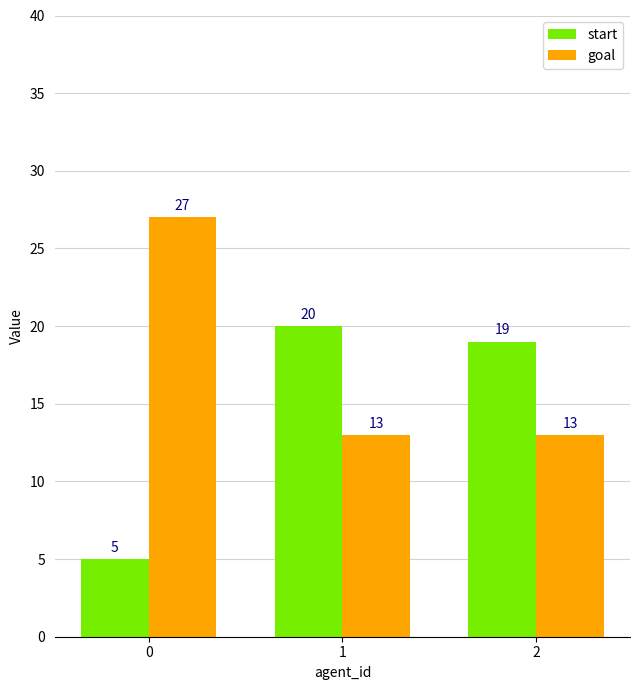

How many distinct data groups are displayed?

2